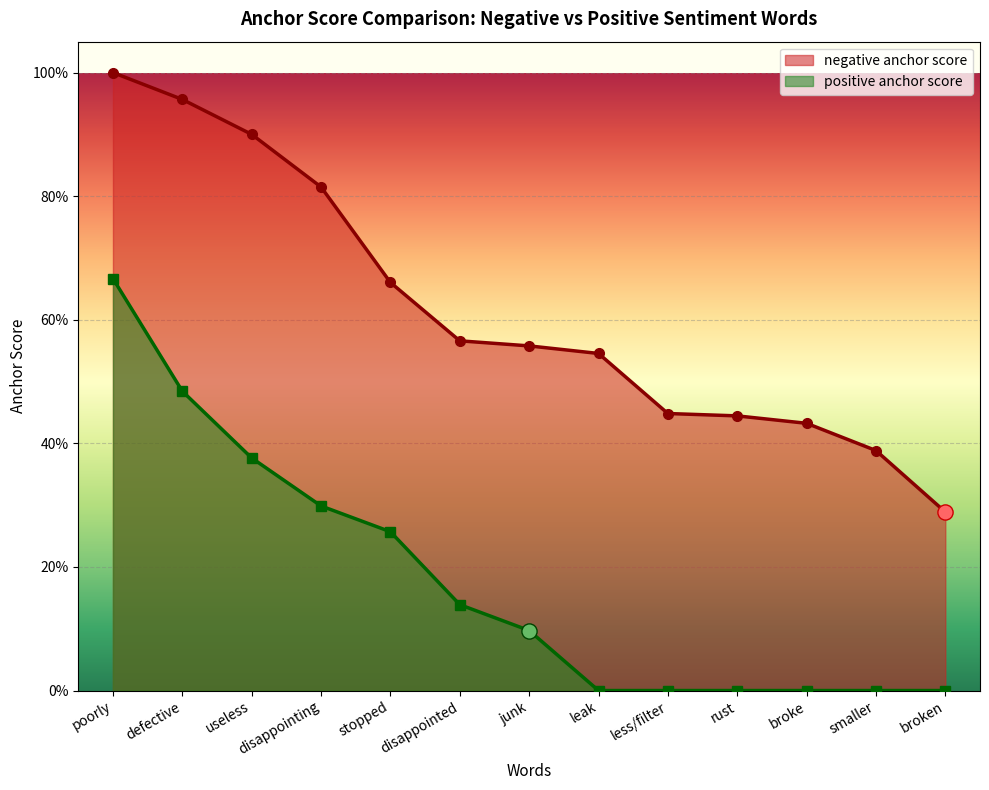

At how many categories does at least one series exceed 0?

13